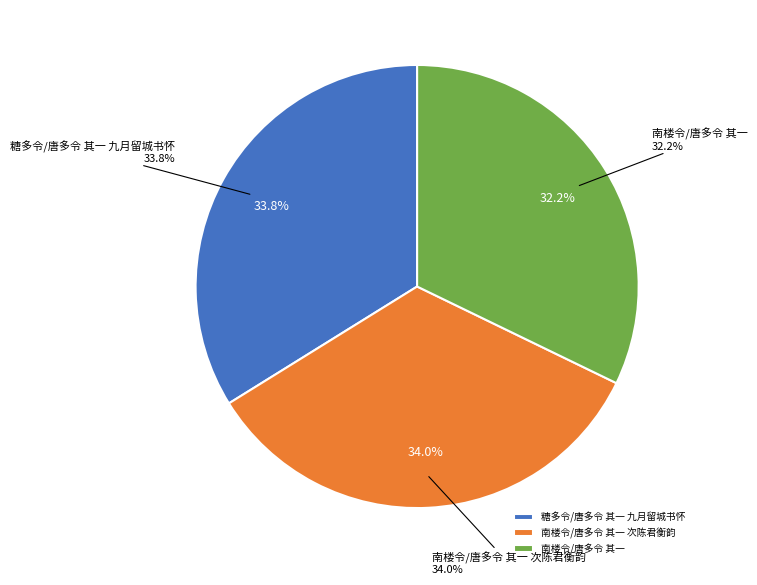

The 南楼令/唐多令 其一 次陈君衡韵 slice represents 26% of the pie. True or false?

False